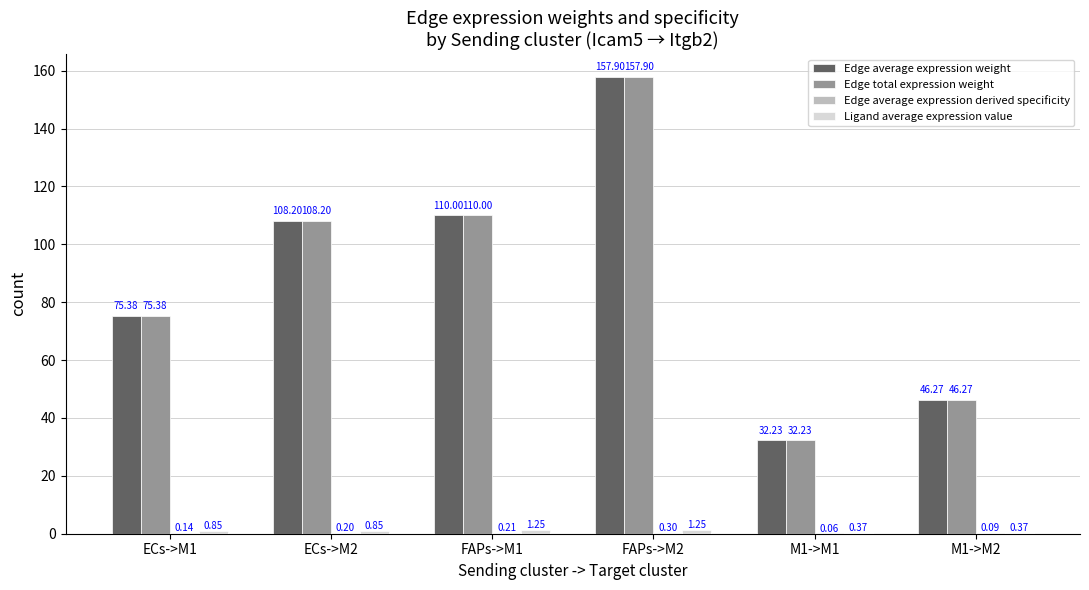

What is the total value across all series at ECs->M2?

217.5